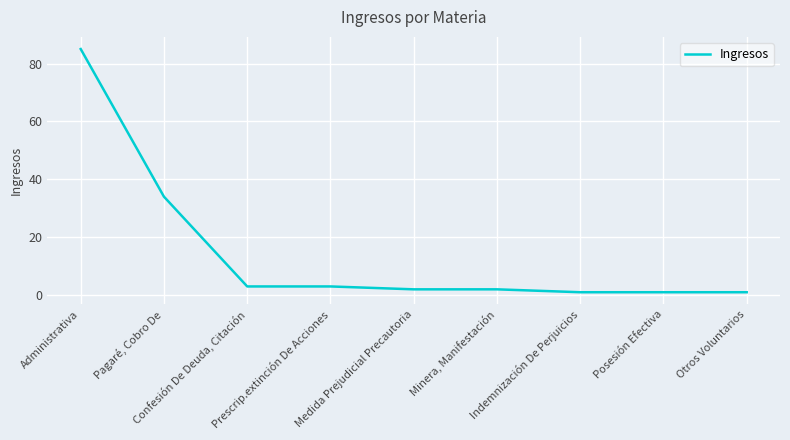

Which category has the highest value across all series?

Administrativa